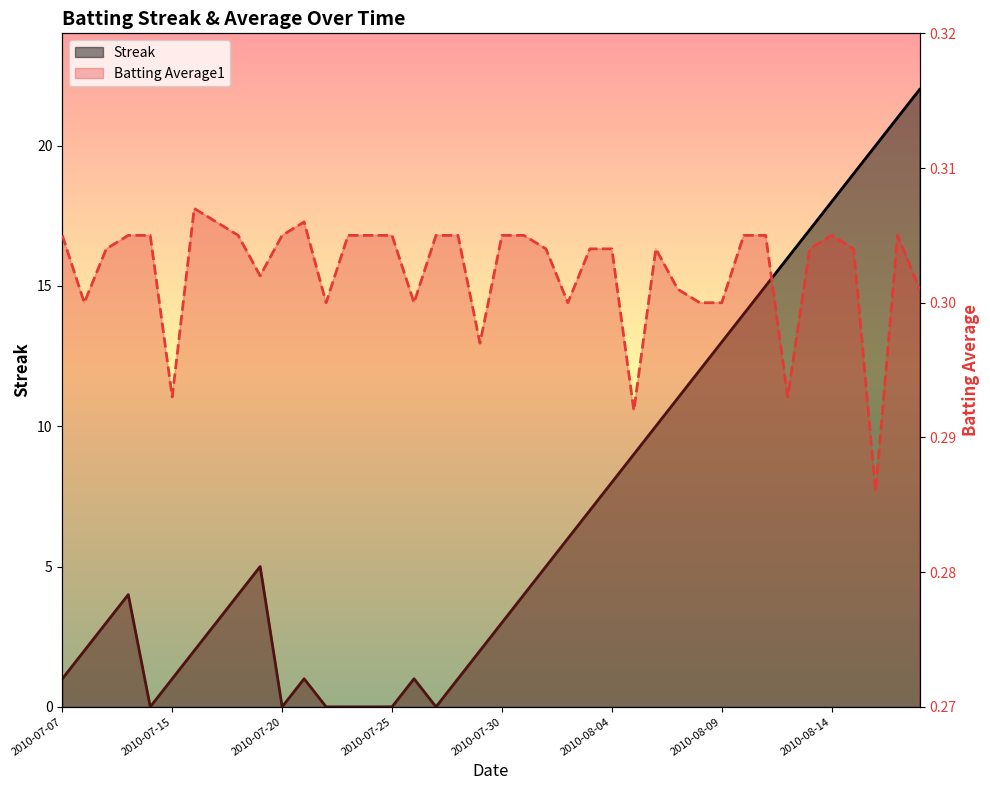

How many interior local valleys does the Batting Average1 series have?

10